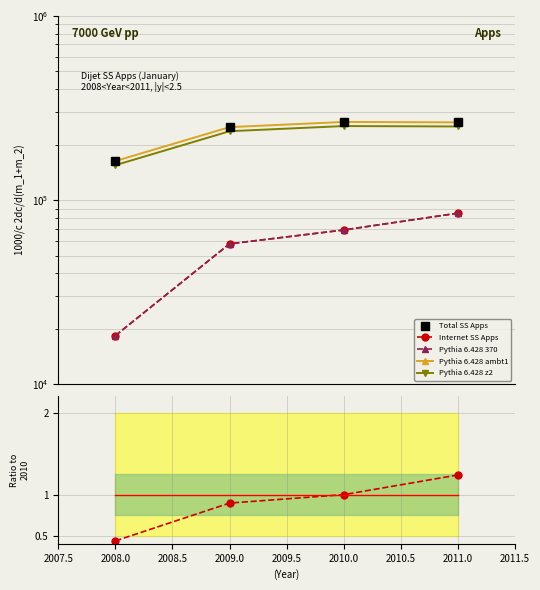

Rank the series by their maximum value, from lowest to highest.

% Internet ratio, Internet SS Apps, Pythia 6.428 370, Pythia 6.428 z2, Total SS Apps, Pythia 6.428 ambt1